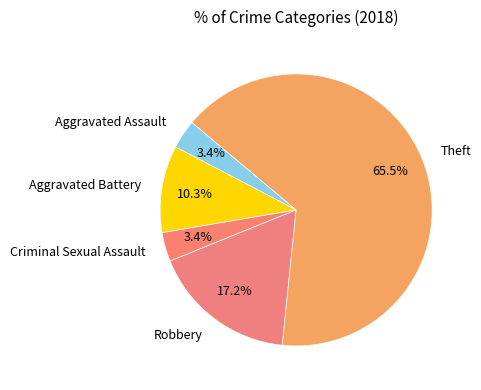

Is the sum of Theft and Robbery greater than half?

Yes